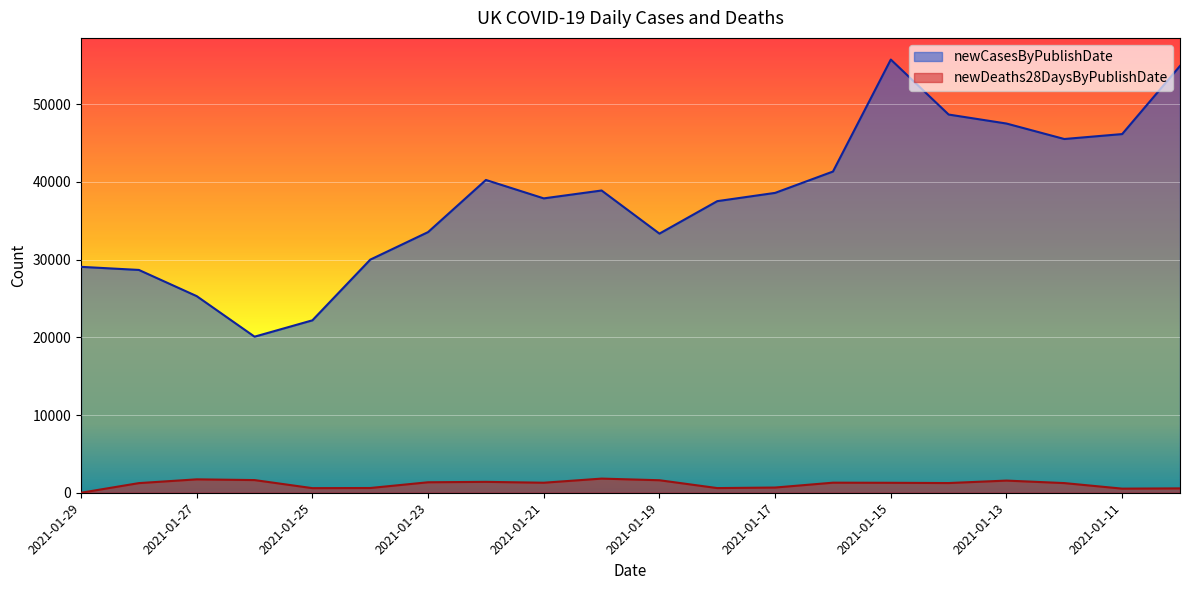

Reading left to right, list all the values displayed in this chart.

newCasesByPublishDate: 29079	28680	25308	20089	22195	30004	33552	40261	37892	38905	33355	37535	38598	41346	55761	48682	47525	45533	46169	54940
newDeaths28DaysByPublishDate: 0	1239	1725	1631	592	610	1348	1401	1290	1820	1610	599	671	1295	1280	1248	1564	1243	529	563